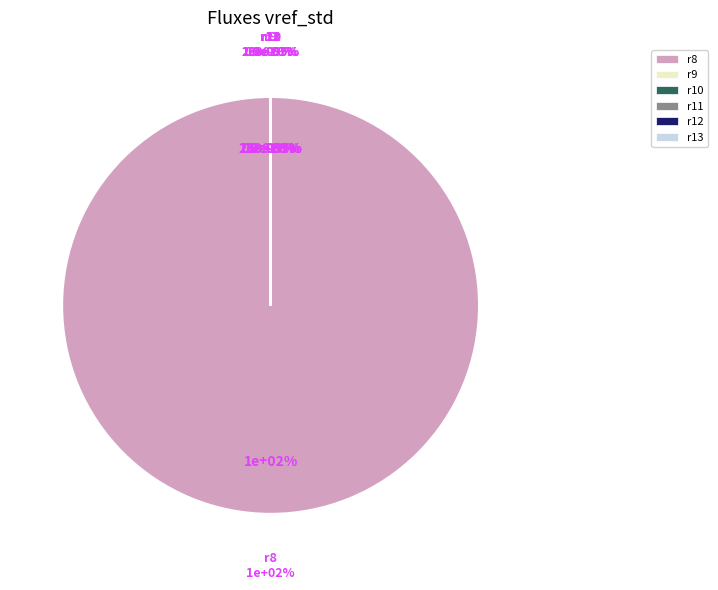

To the nearest percent, what is the difference between the largest and smallest slice percentages?

100%